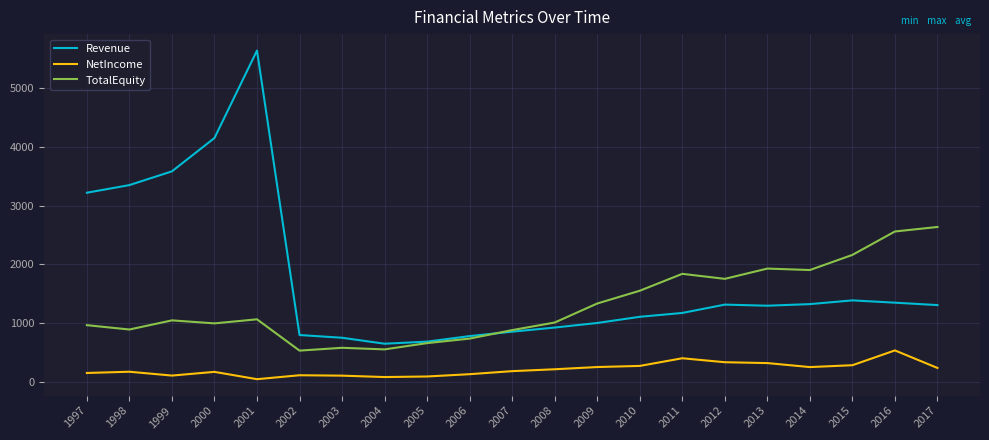

The Revenue series shows 1806.5 at 2010. True or false?

False